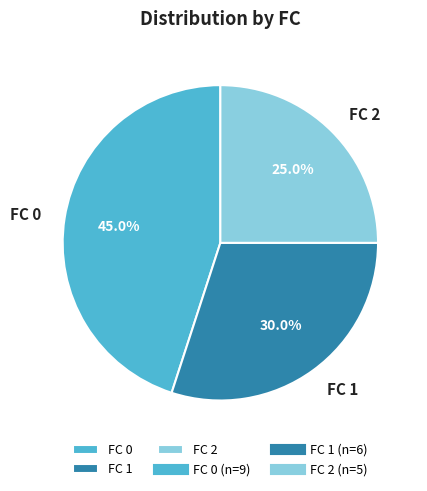

Which category has the biggest portion of the pie?

FC 0